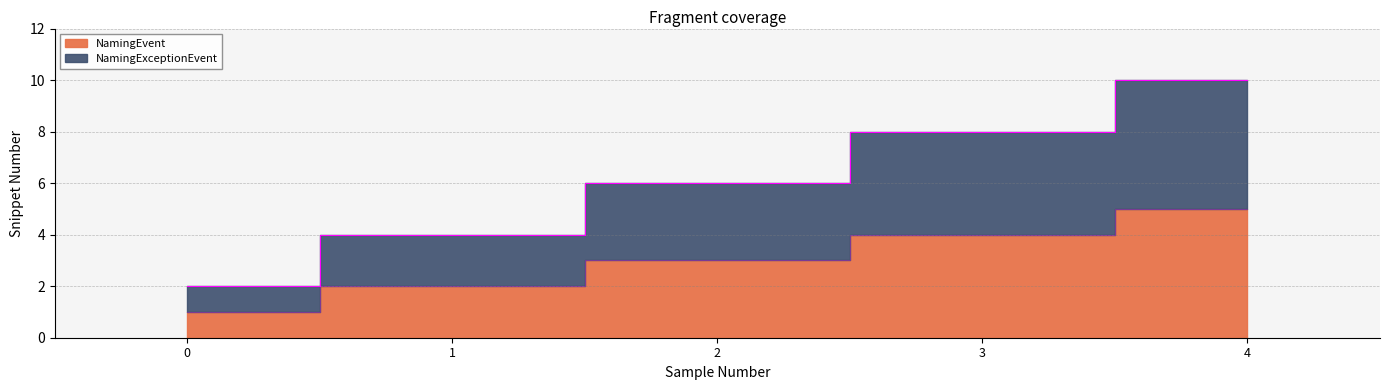

Rank the categories by NamingEvent value from highest to lowest.

4, 3, 2, 1, 0